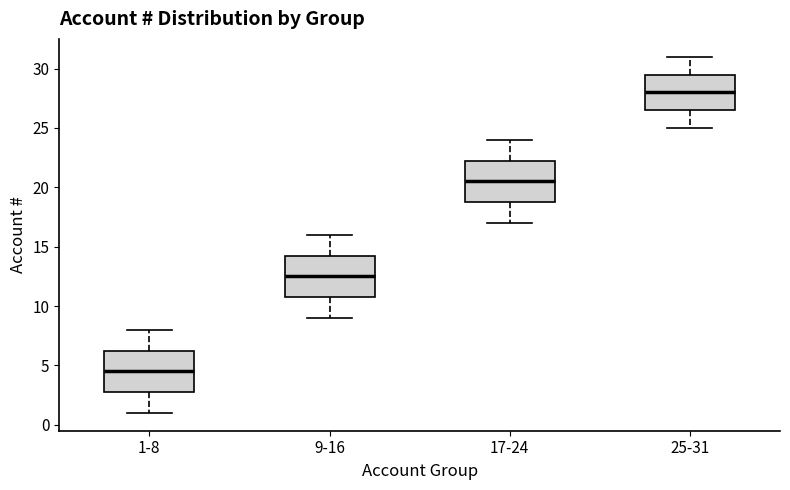

Which box has the highest median line?

25-31